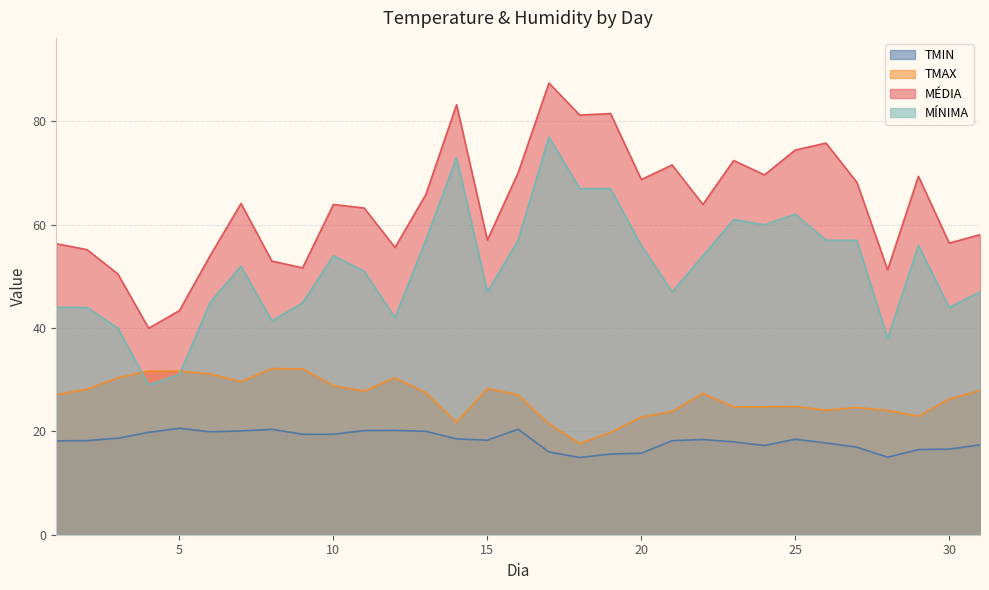

Count the number of data series in this chart.

4